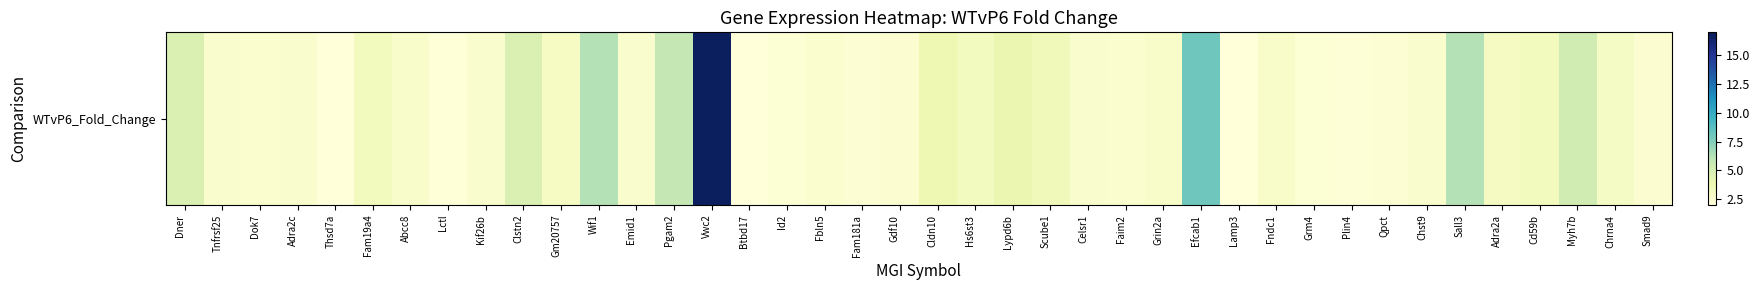

Rank the categories by value from lowest to highest.

Thsd7a, Btbd17, Lamp3, Lctl, Plin4, Grm4, Id2, Qpct, Fam181a, Gdf10, Smad9, Faim2, Fbln5, Dok7, Emid1, Tnfrsf25, Celsr1, Kif26b, Adra2c, Chst9, Abcc8, Grin2a, Fndc1, Chrna4, Gm20757, Adra2a, Hs6st3, Fam19a4, Cd59b, Scube1, Cldn10, Lypd6b, Clstn2, Dner, Myh7b, Pgam2, Wif1, Sall3, Efcab1, Vwc2